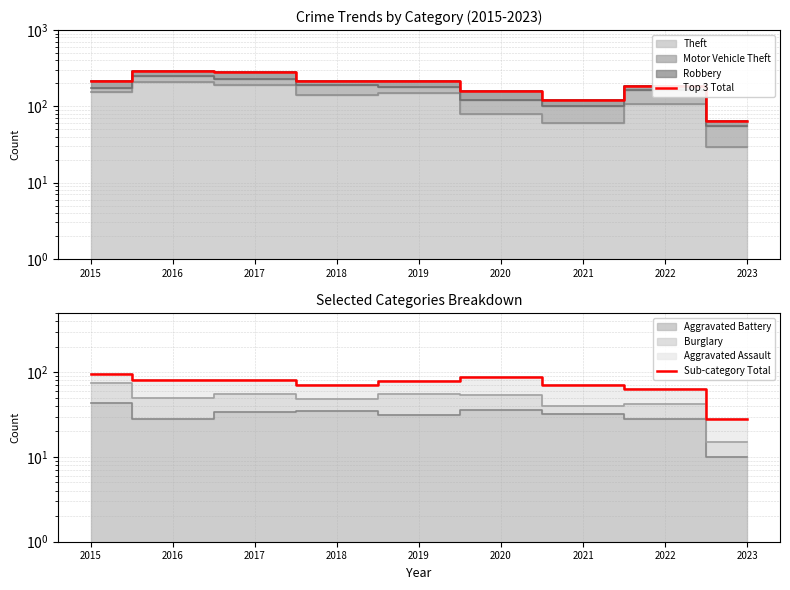

Rank the categories by Top 3 Total value from lowest to highest.

2023, 2021, 2020, 2022, 2015, 2018, 2019, 2017, 2016